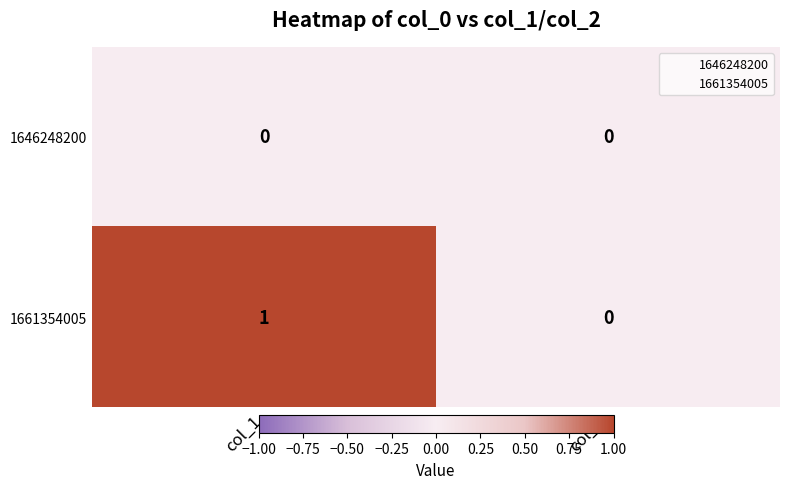

At which category is the sum across all series the highest?

col_1